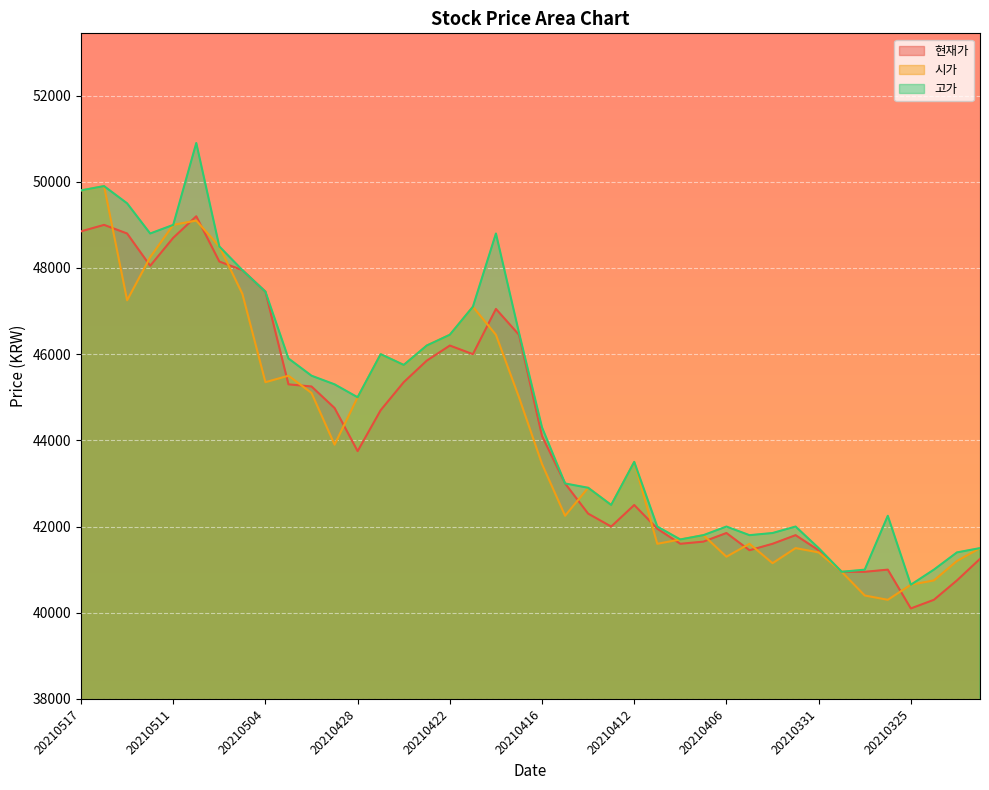

Count the number of data series in this chart.

3